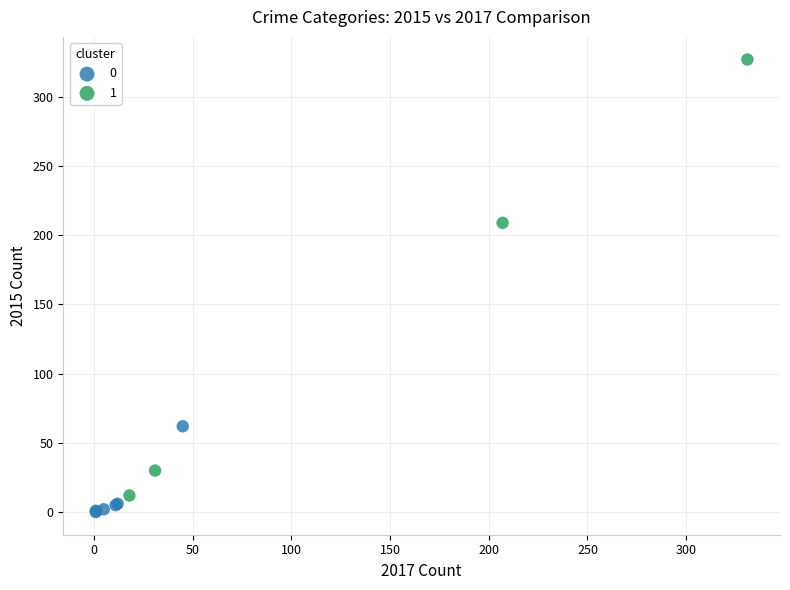

What are all the series names shown in the legend?

0, 1